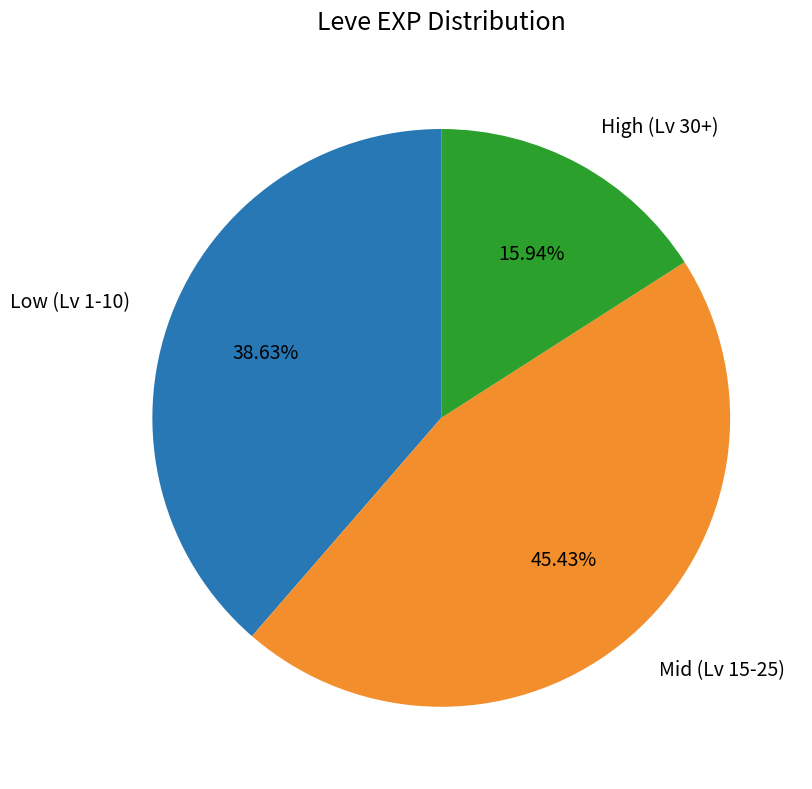

Is there a majority slice in this chart?

No